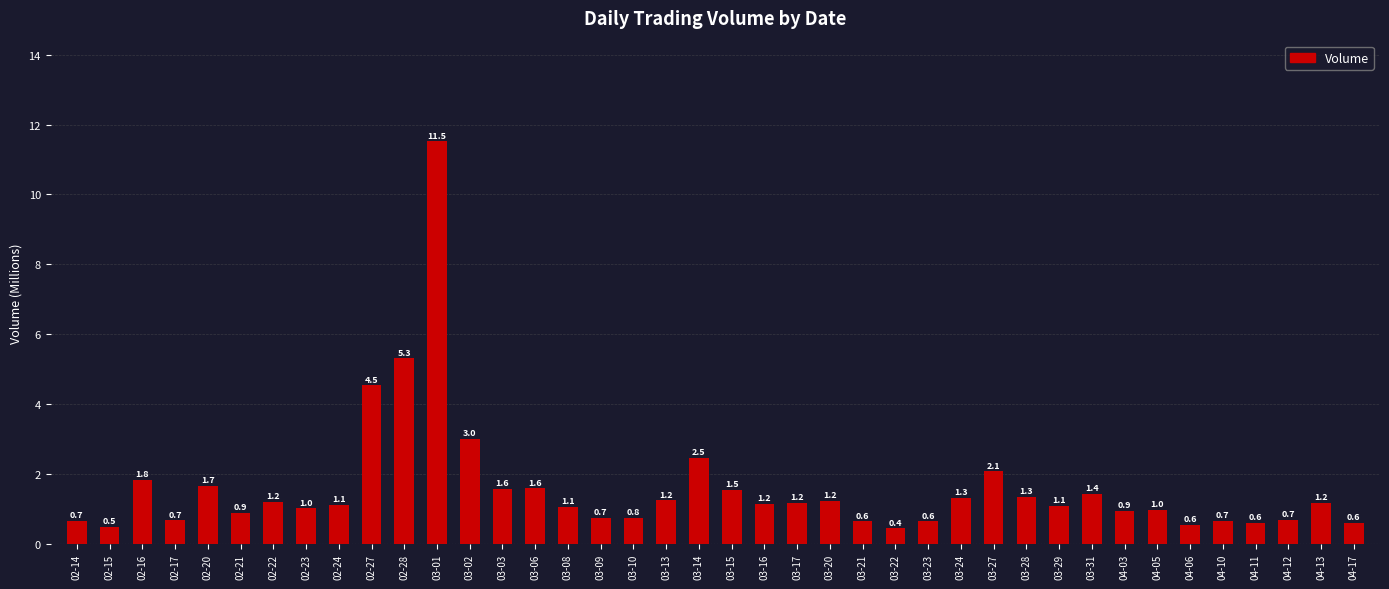

What is the maximum value shown in the chart?

11.5